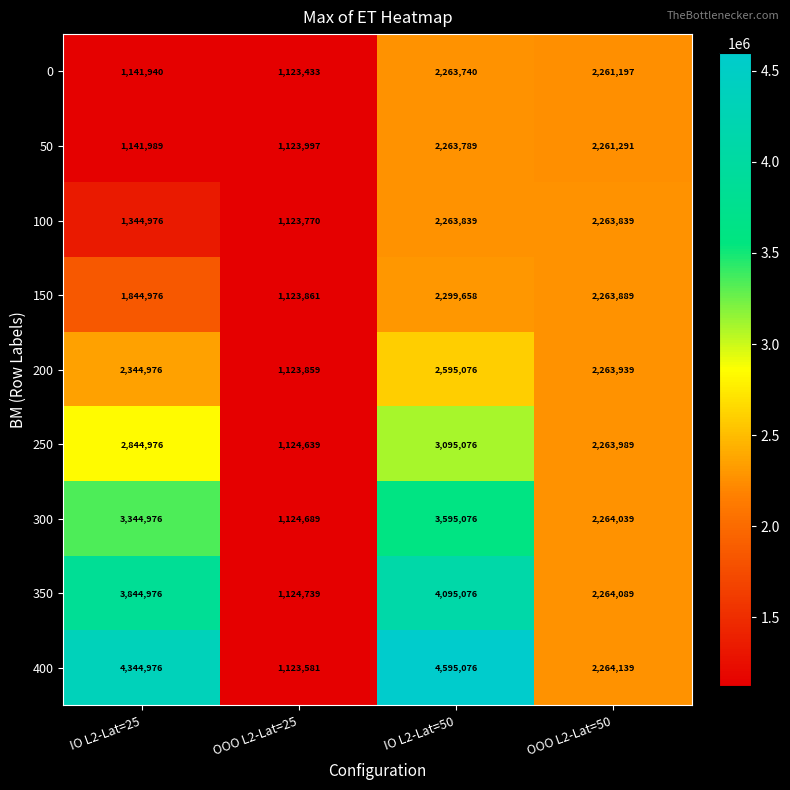

What is the smallest value displayed?

1123433